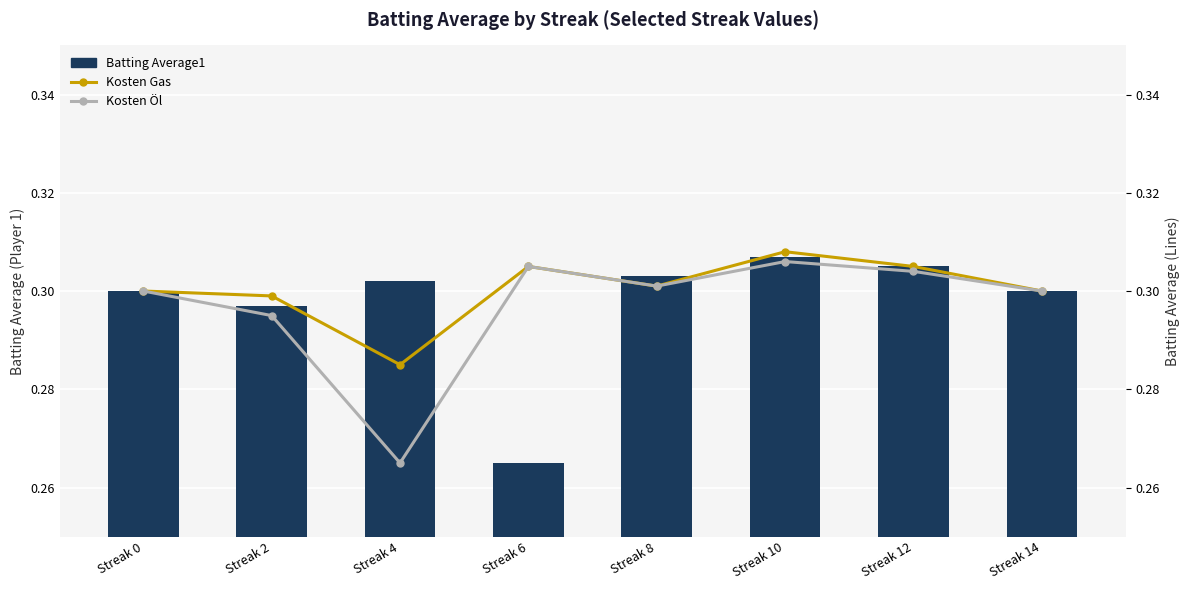

What is the sum of all Kosten Öl values?

2.4